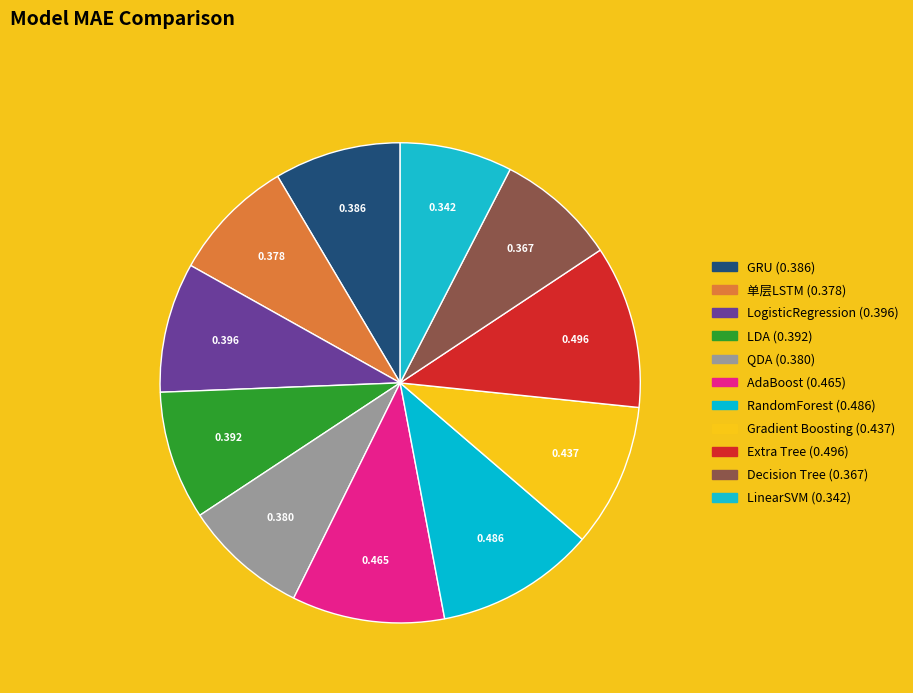

Does QDA represent more than half of the total?

No